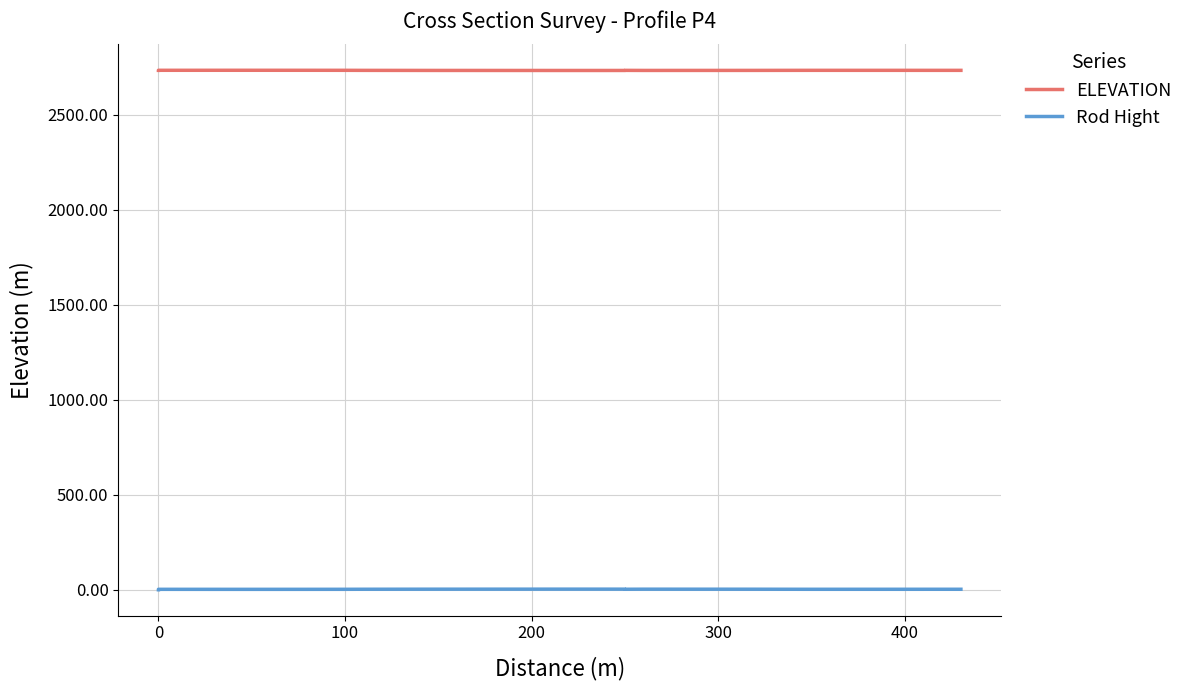

What is the sum of all ELEVATION values?

90198.4